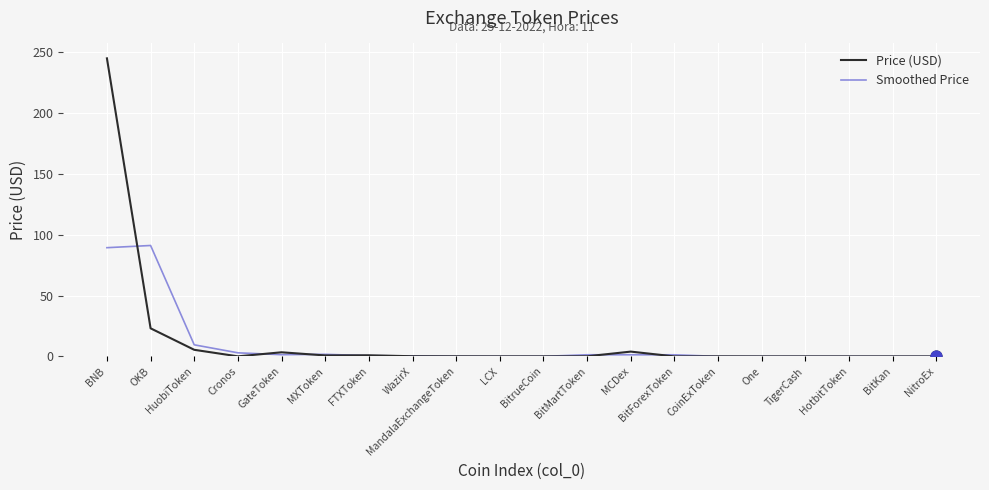

At which category is the sum across all series the highest?

BNB